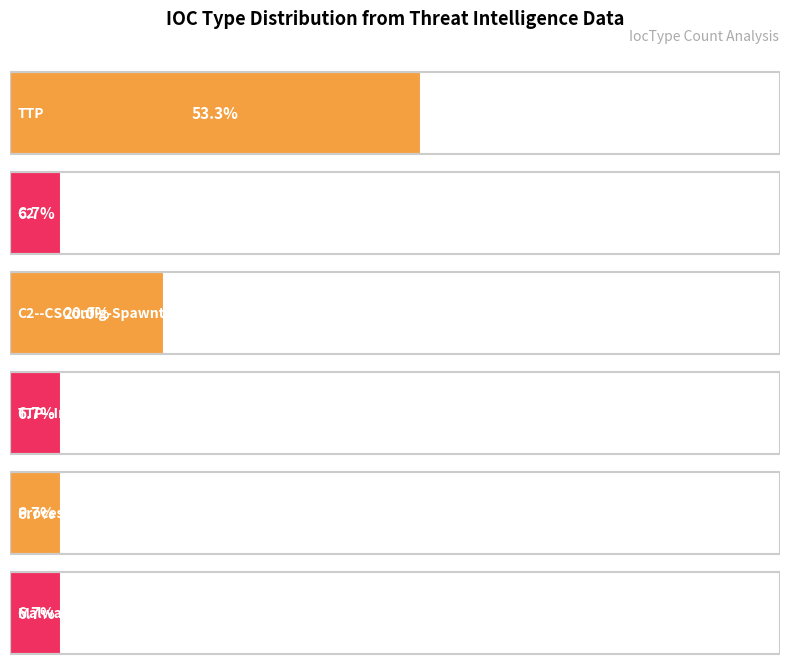

What is the label of the 5th bar from the right?

C2